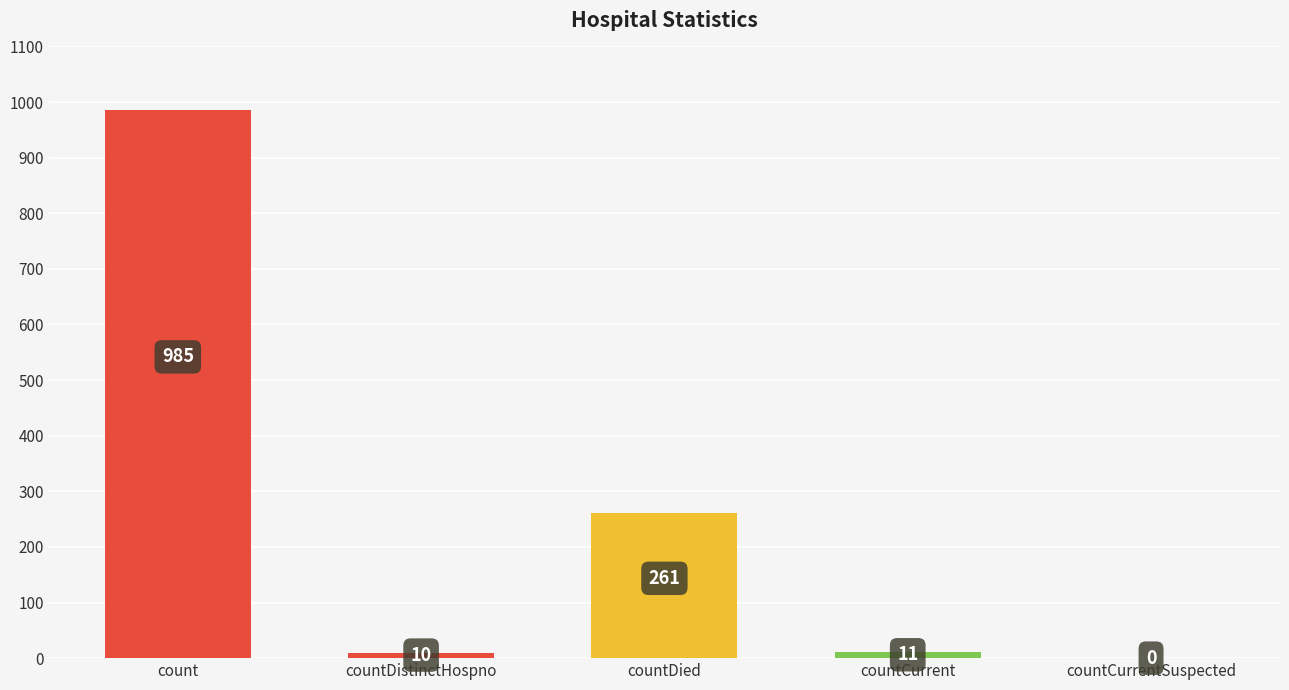

What is the sum of all values?

1267